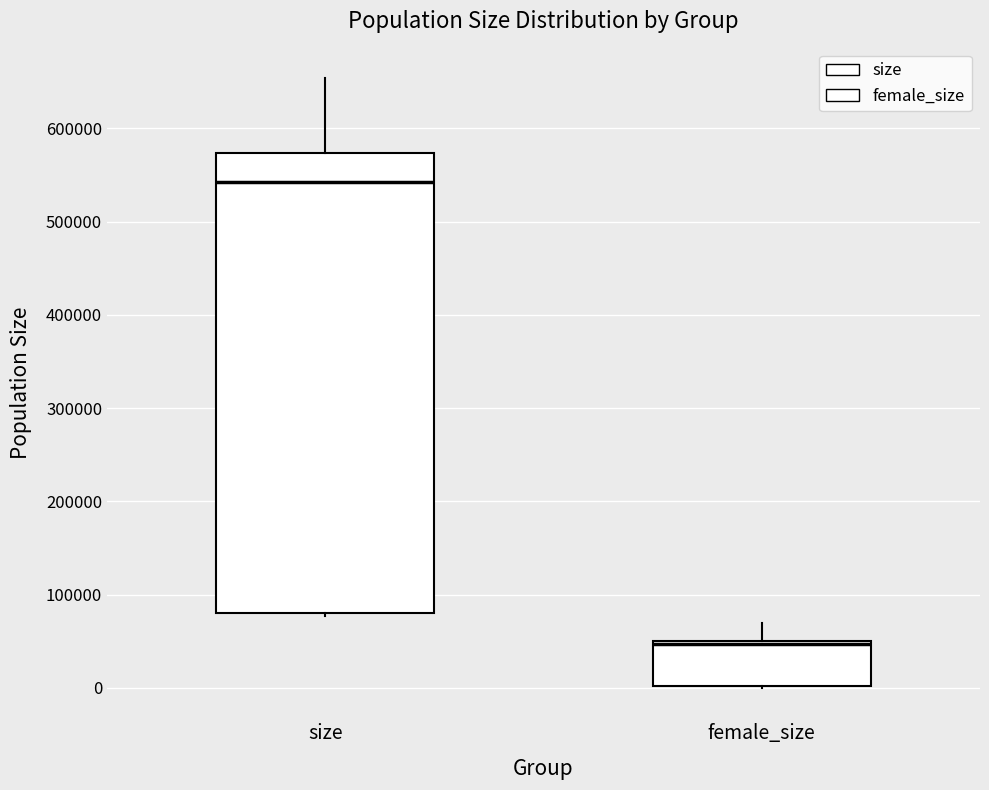

Which box is the tallest, from its lower edge to its upper edge?

size